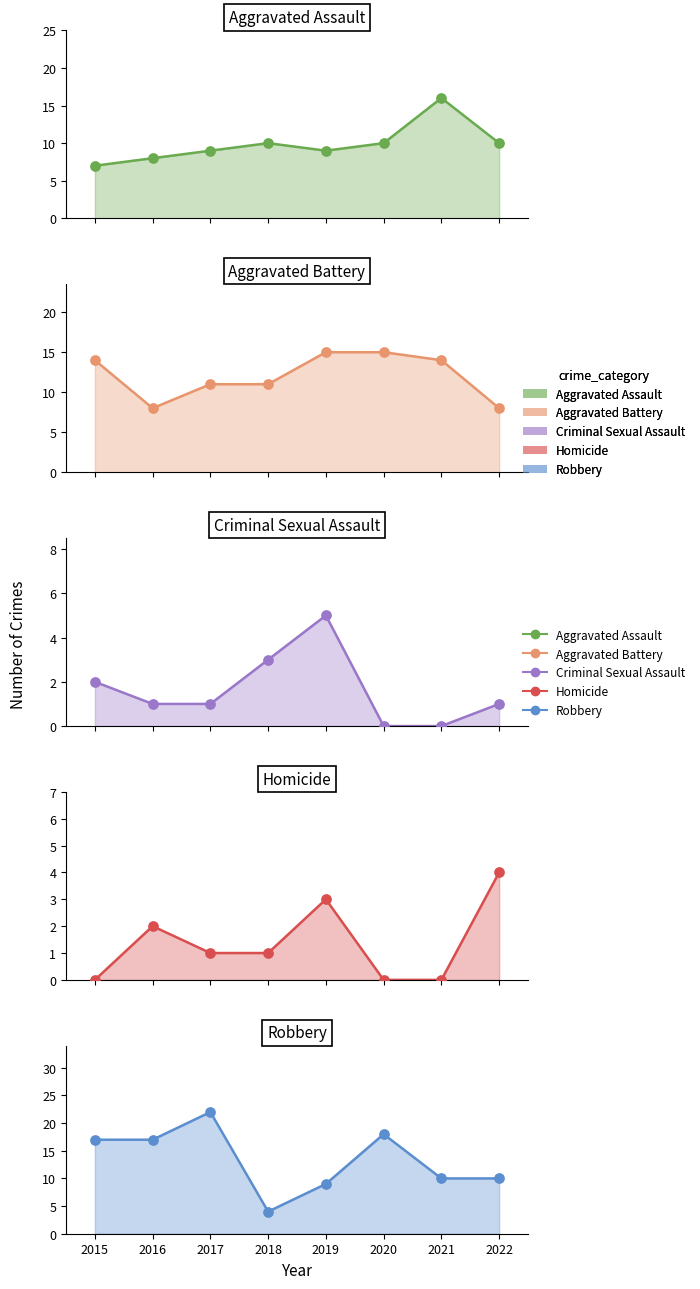

At which category is the sum across all series the highest?

2017